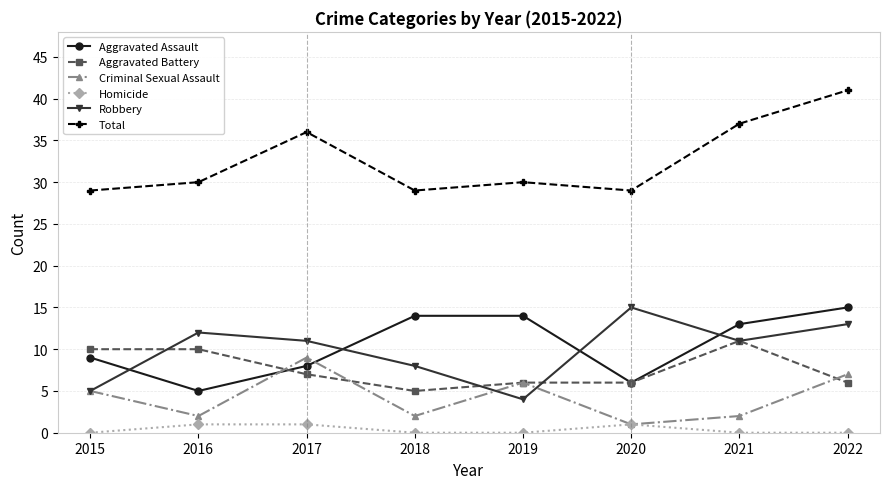

Which series has the widest spread of values?

Total